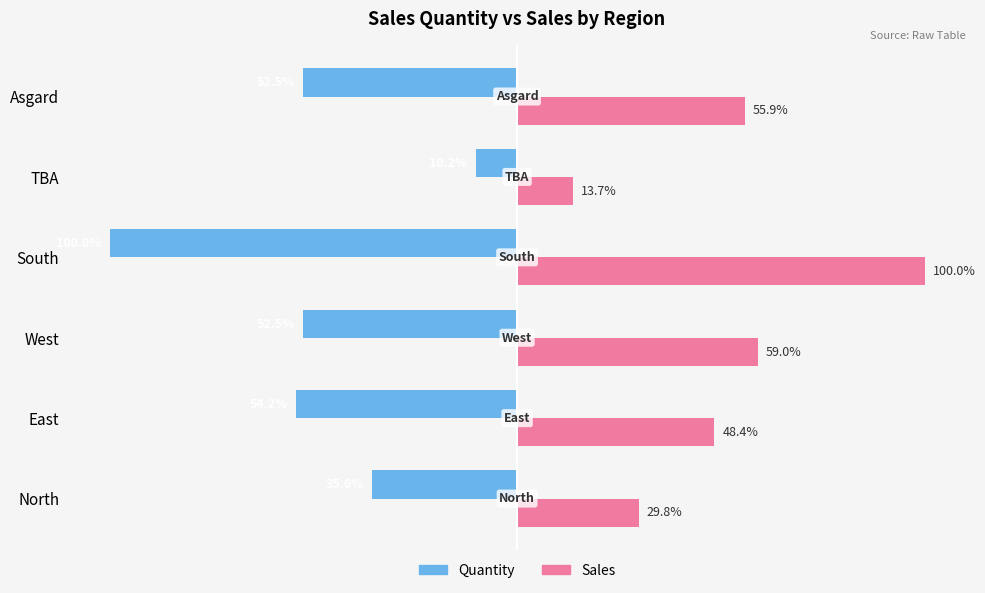

Where is Sales nearest to the value 56?

Asgard